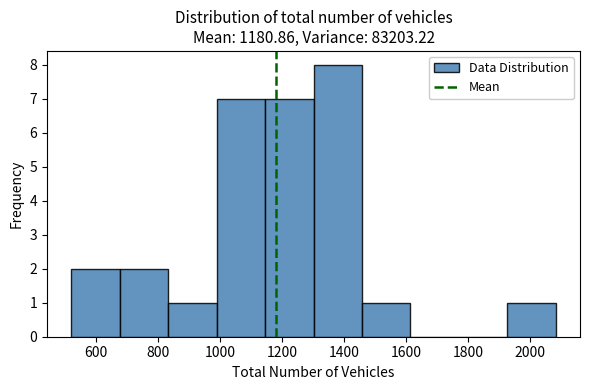

Reading left to right, list every bar in this chart as the range it spans on the x-axis followed by its height. Neither the bar edges nor the heights are printed on the chart, so give them approximately, as read against the axes.

520 to 680: 2
680 to 840: 2
840 to 980: 1
980 to 1140: 7
1140 to 1300: 7
1300 to 1460: 8
1460 to 1620: 1
1620 to 1760: 0
1760 to 1920: 0
1920 to 2080: 1